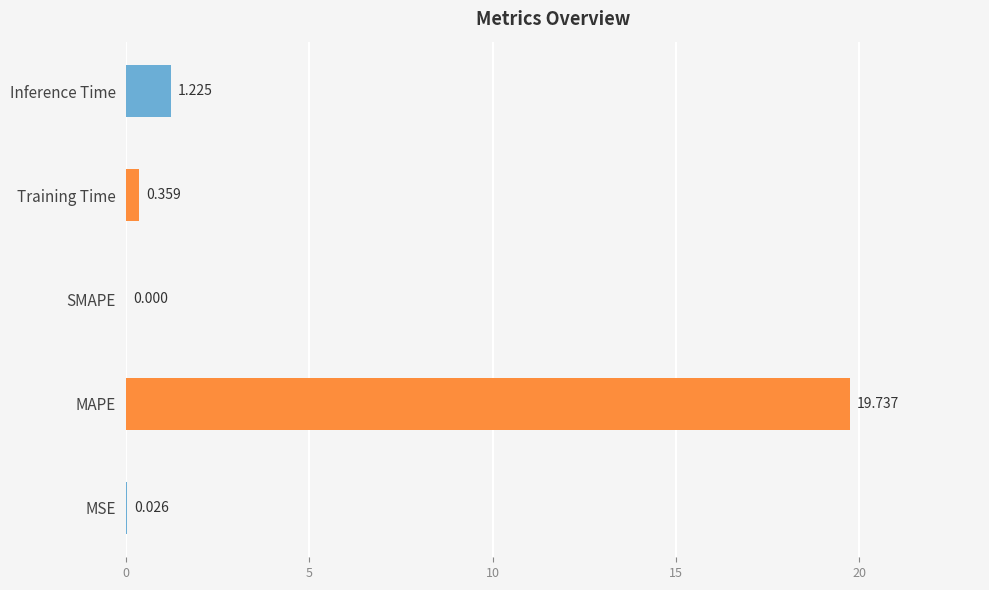

Between Training Time and MAPE, which is larger?

MAPE